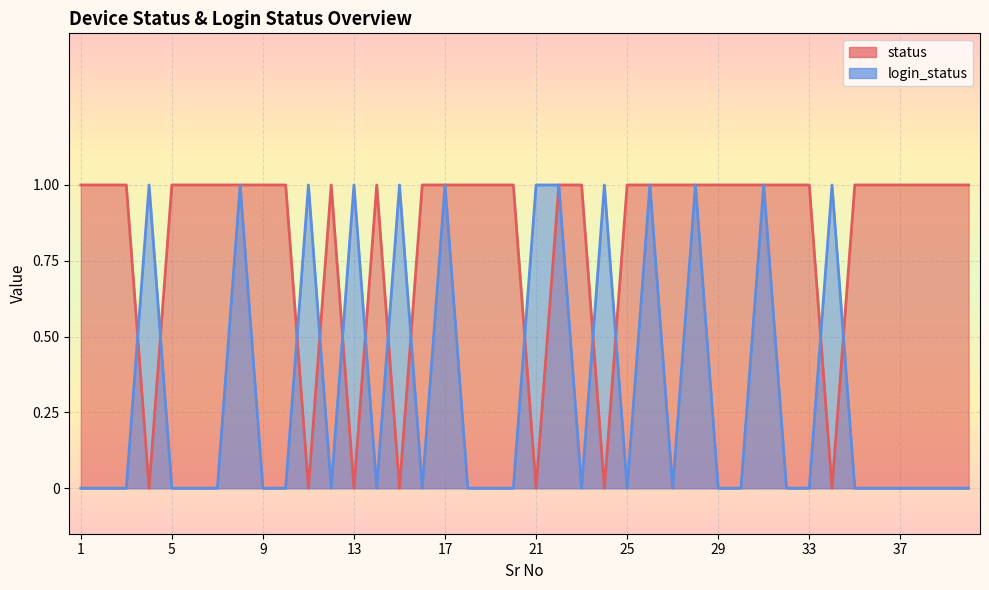

What is the sum of the login_status values at 38 and 22?

1